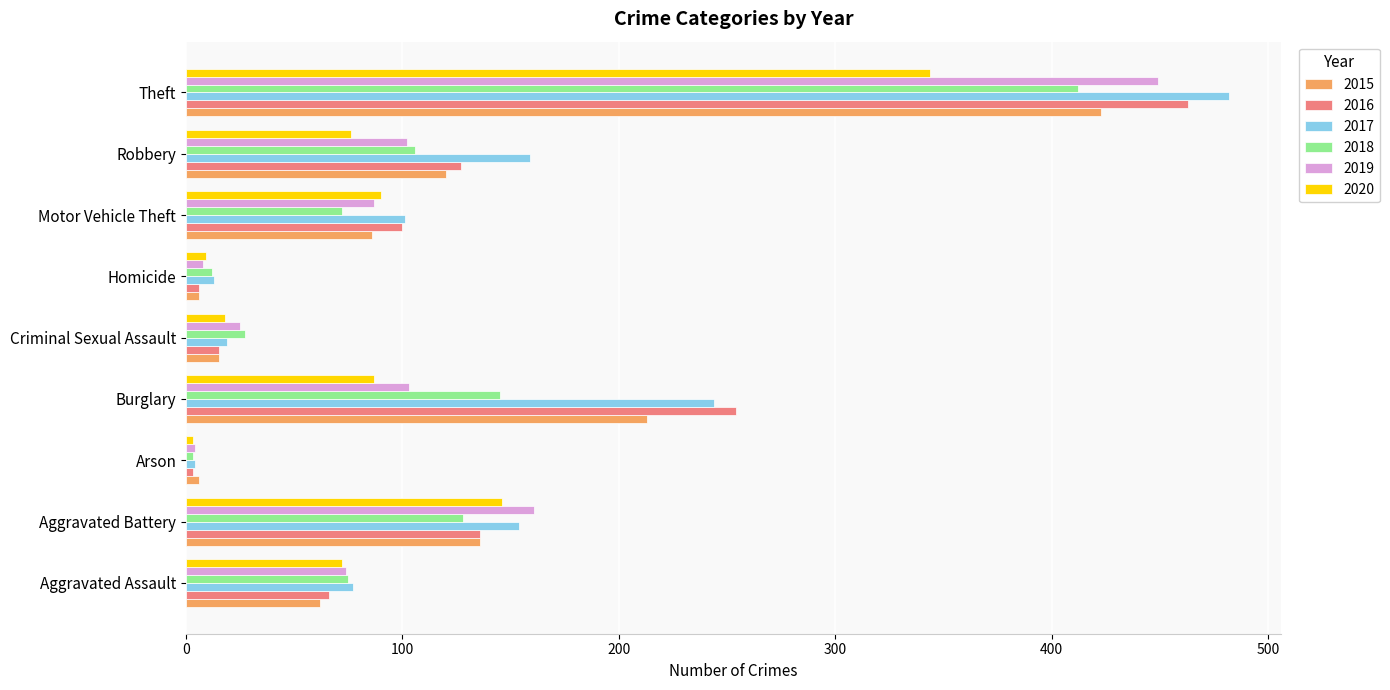

What is the average value of the 2017 series?

139